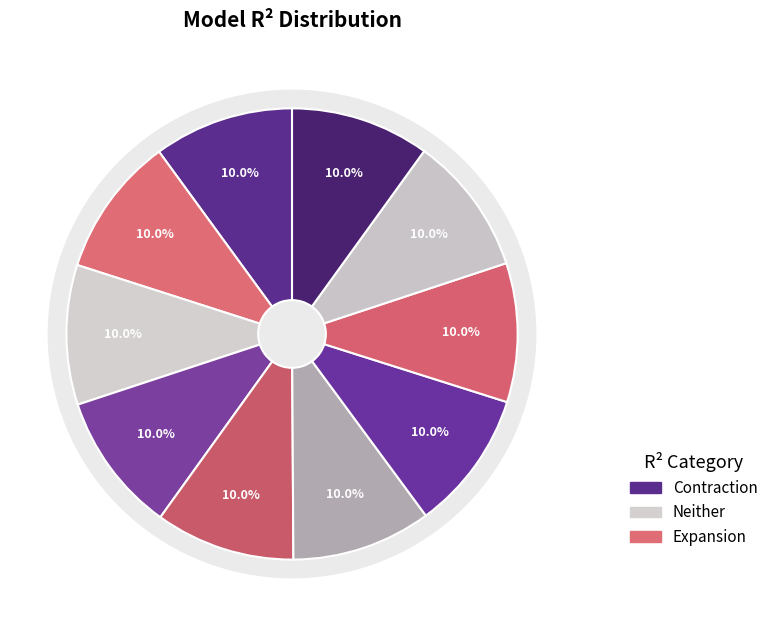

To the nearest percent, what percentage of the pie is model_1_36_7?

10%